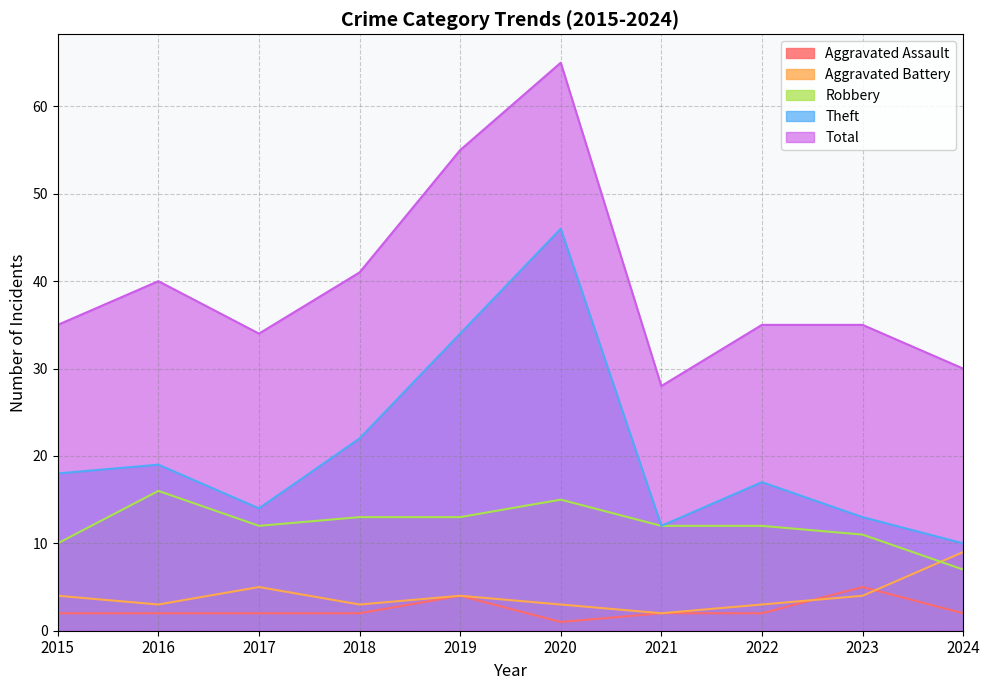

Reading right to left, transcribe all the data shown in this chart.

Aggravated Assault: 2	5	2	2	1	4	2	2	2	2
Aggravated Battery: 9	4	3	2	3	4	3	5	3	4
Robbery: 7	11	12	12	15	13	13	12	16	10
Theft: 10	13	17	12	46	34	22	14	19	18
Total: 30	35	35	28	65	55	41	34	40	35